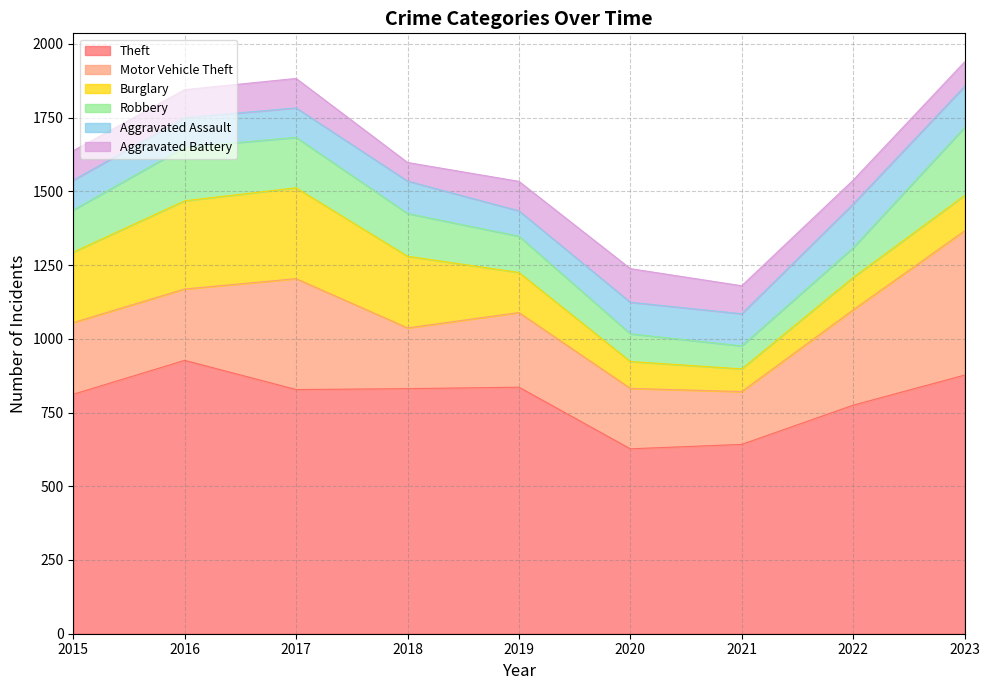

True or false: Burglary and Theft cross at least once.

False